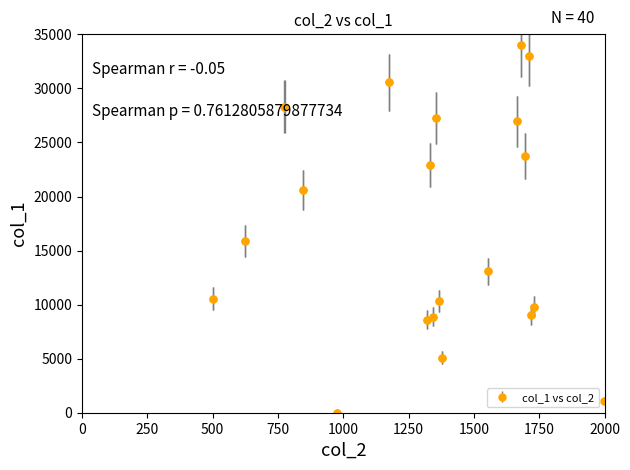

What is the greatest value displayed?

34000.0